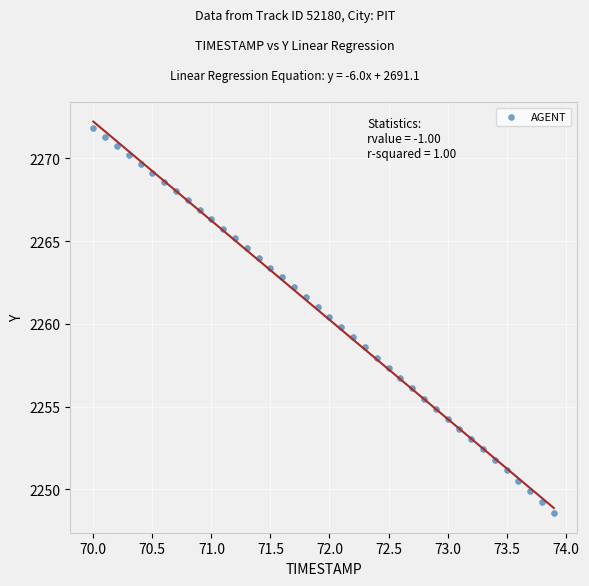

What is the range of X values (max minus min)?

3.9